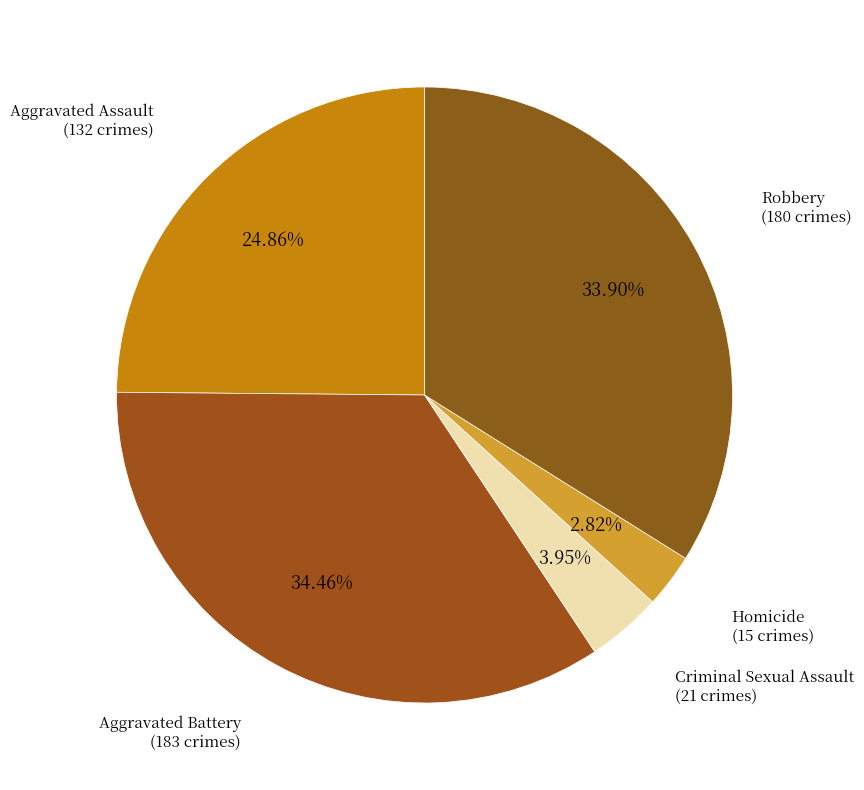

How many segments does this pie chart have?

5